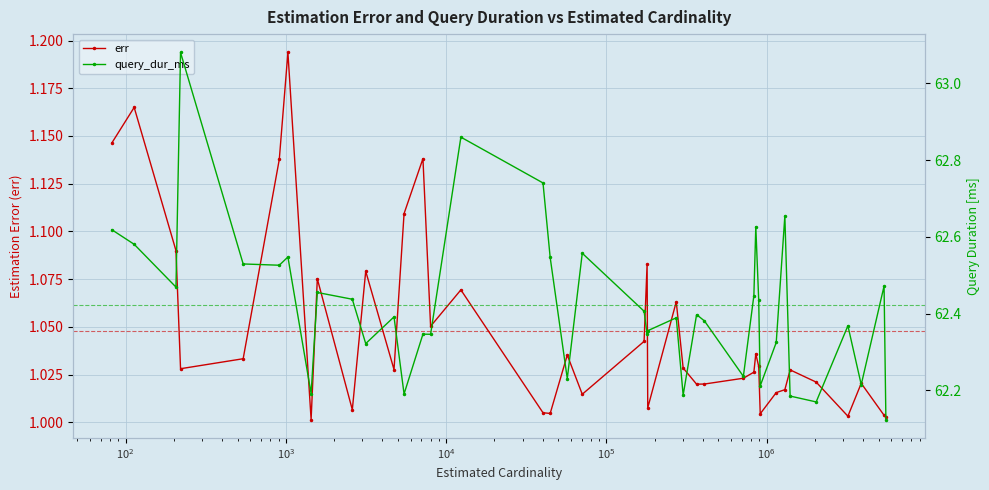

Which series has the largest total across all categories?

query_dur_ms